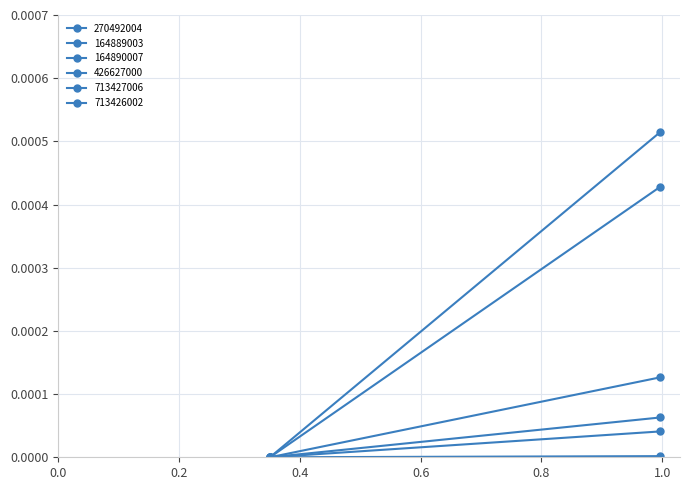

Is the value of 713427006 at 1 greater than the value of 164890007 at 1?

Yes